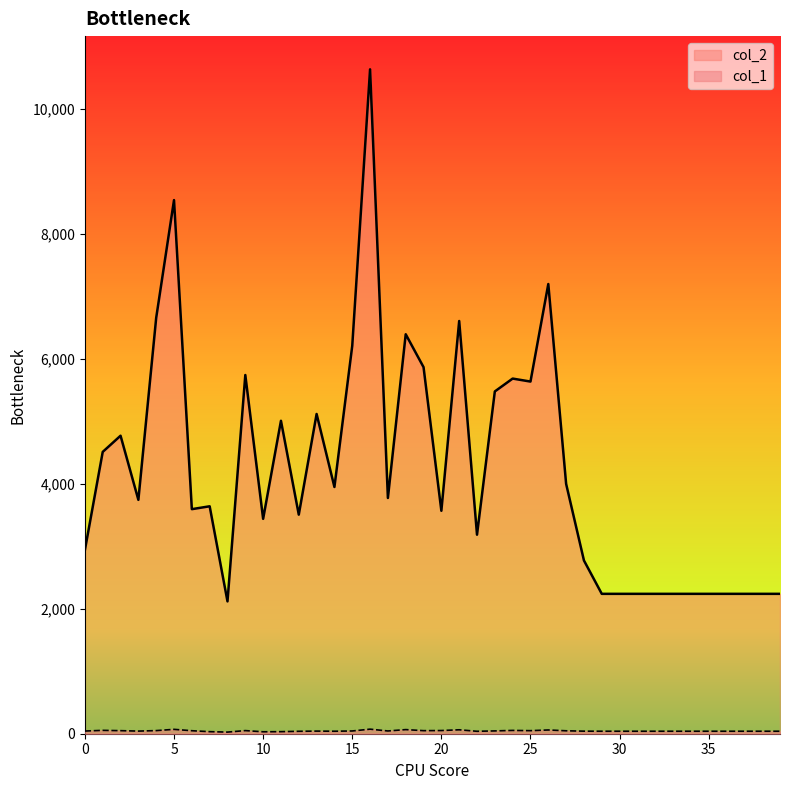

What is the value of the col_2 point at the 24th from the left?

5481